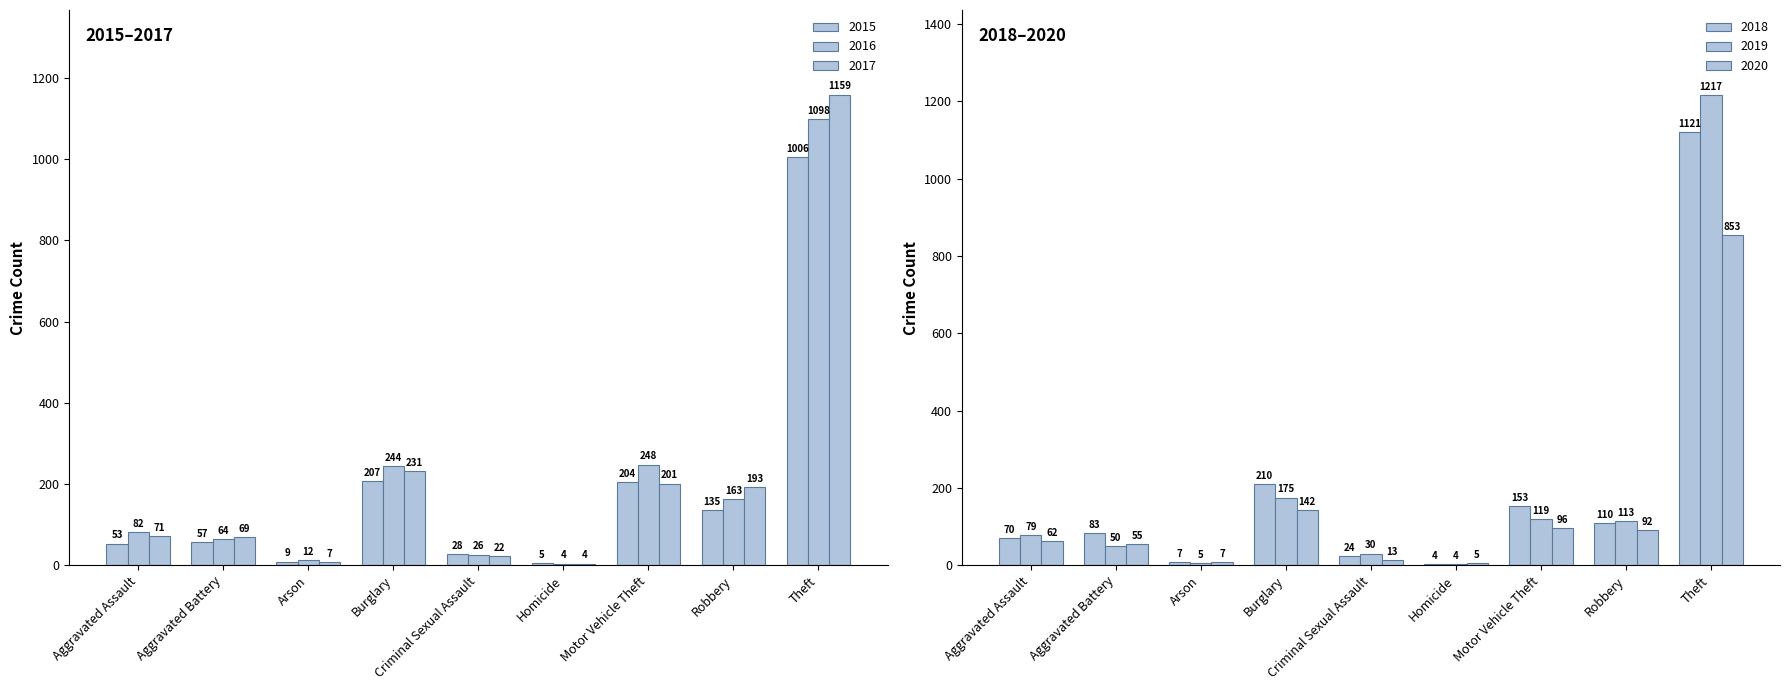

At how many categories does at least one series exceed 1209?

1